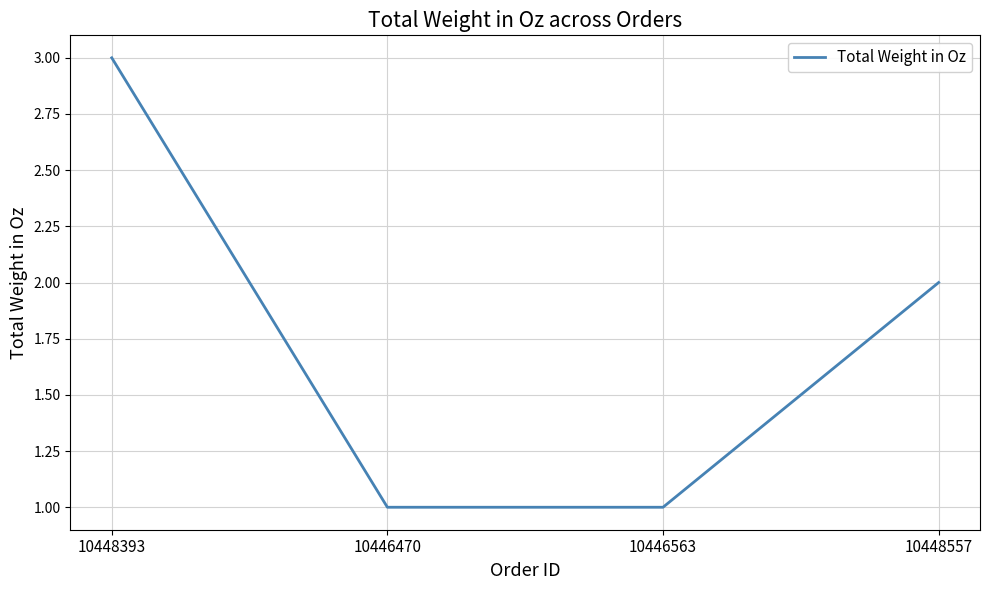

What value does the data have at 10448557?

2